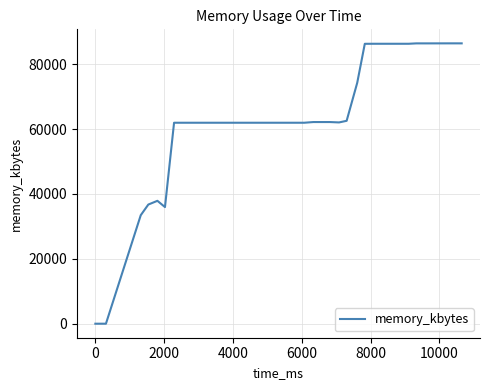

What is the greatest value displayed?

86420